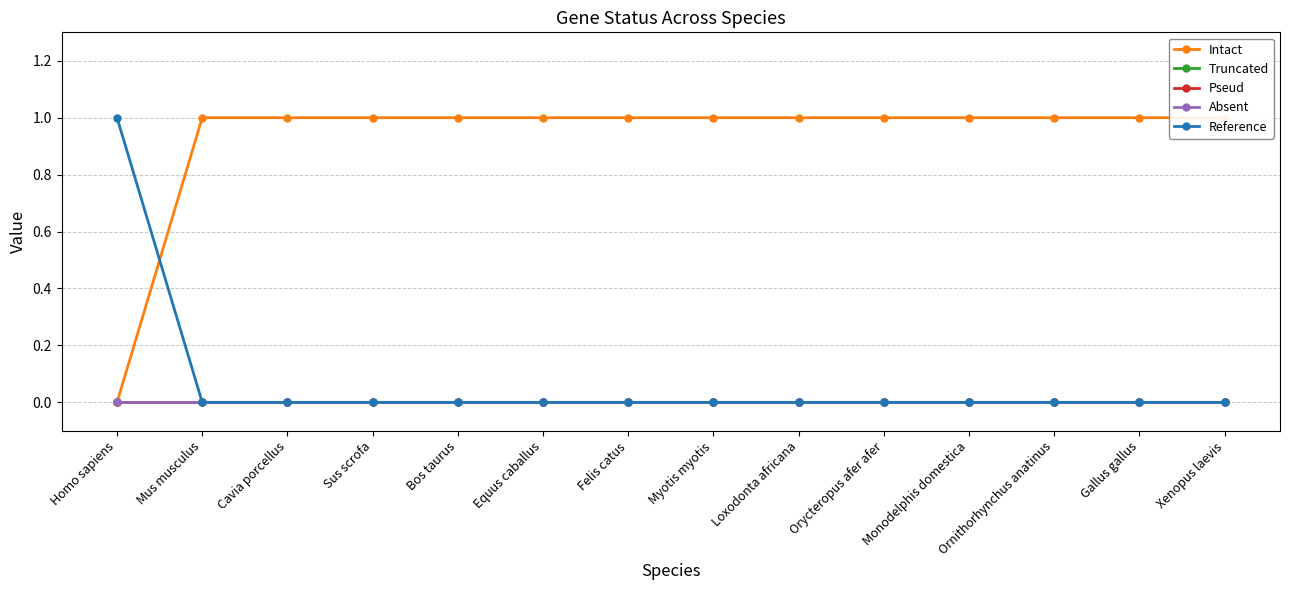

How many series are shown in this chart?

5